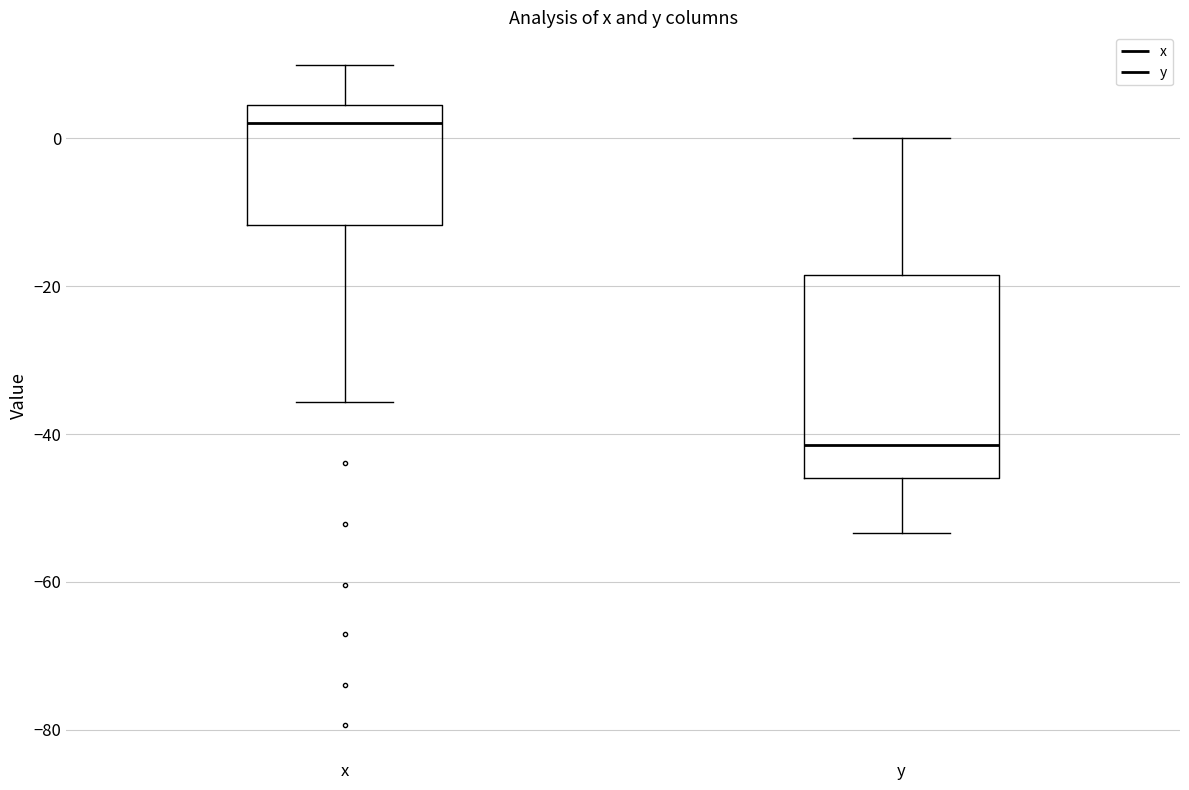

Which box's median line is the highest?

x